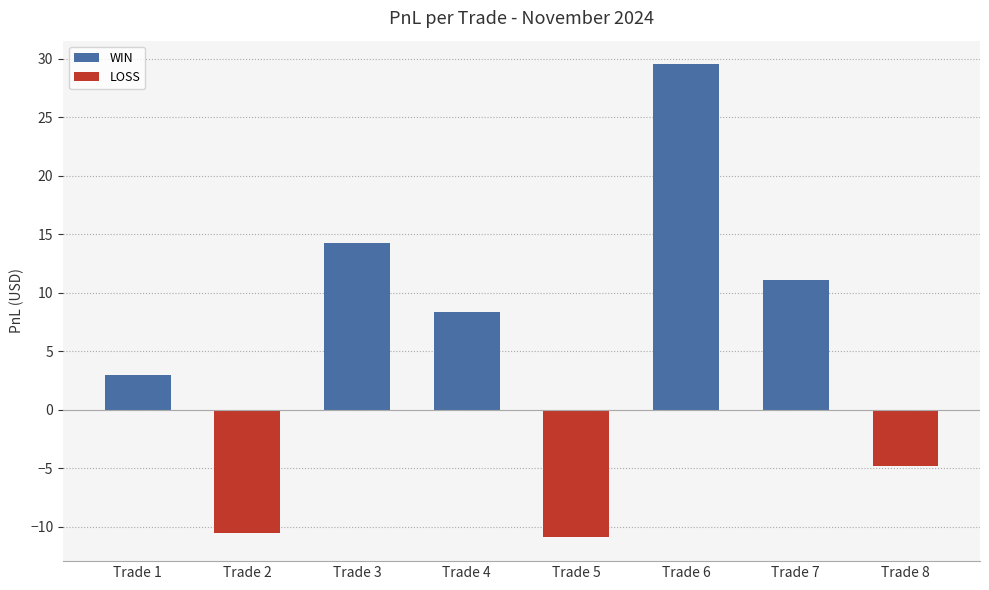

The value at Trade 7 is 2.6. True or false?

False